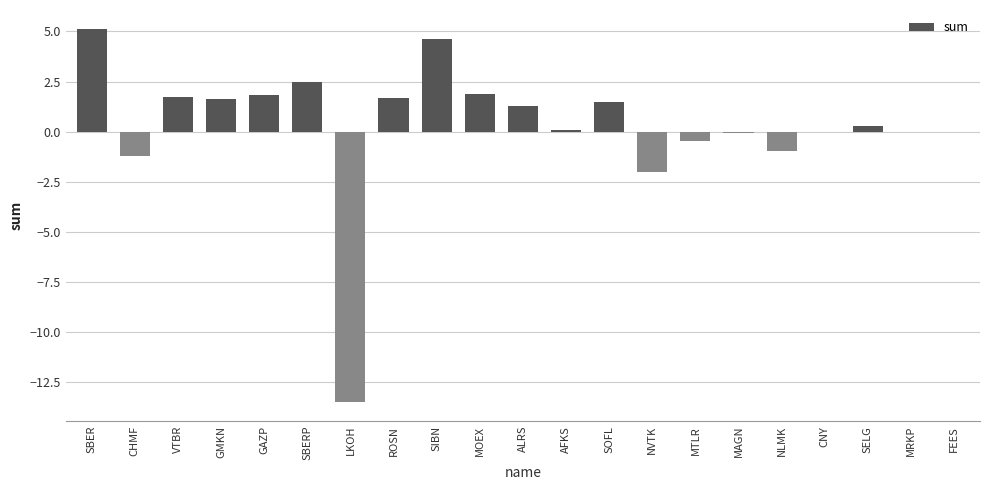

What is the sum of all values?

5.9